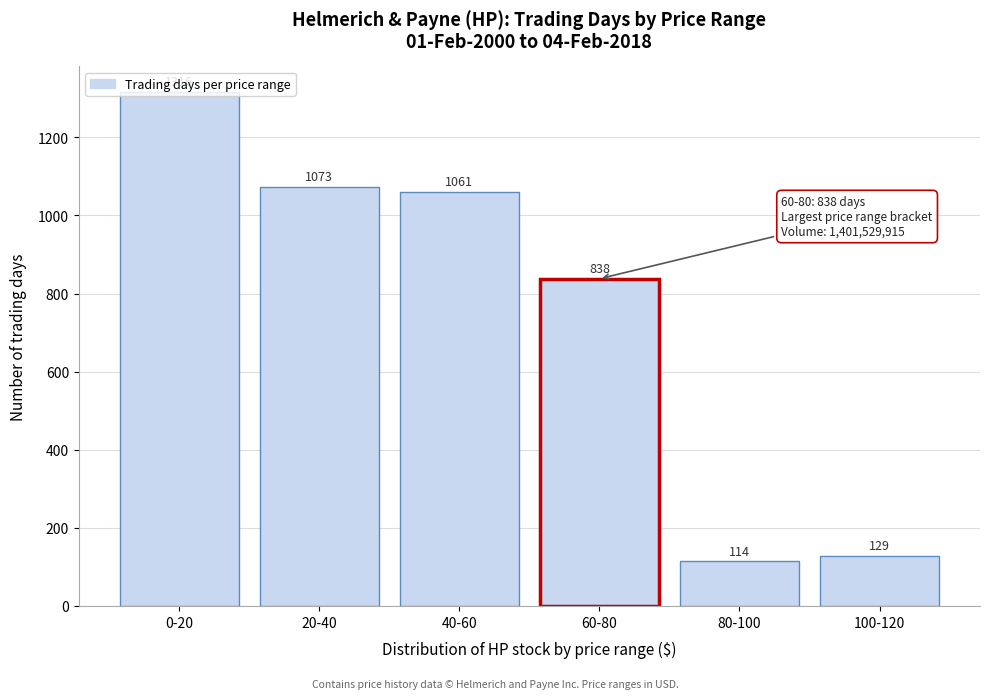

List the labels in order of value, largest first.

0-20, 20-40, 40-60, 60-80, 100-120, 80-100